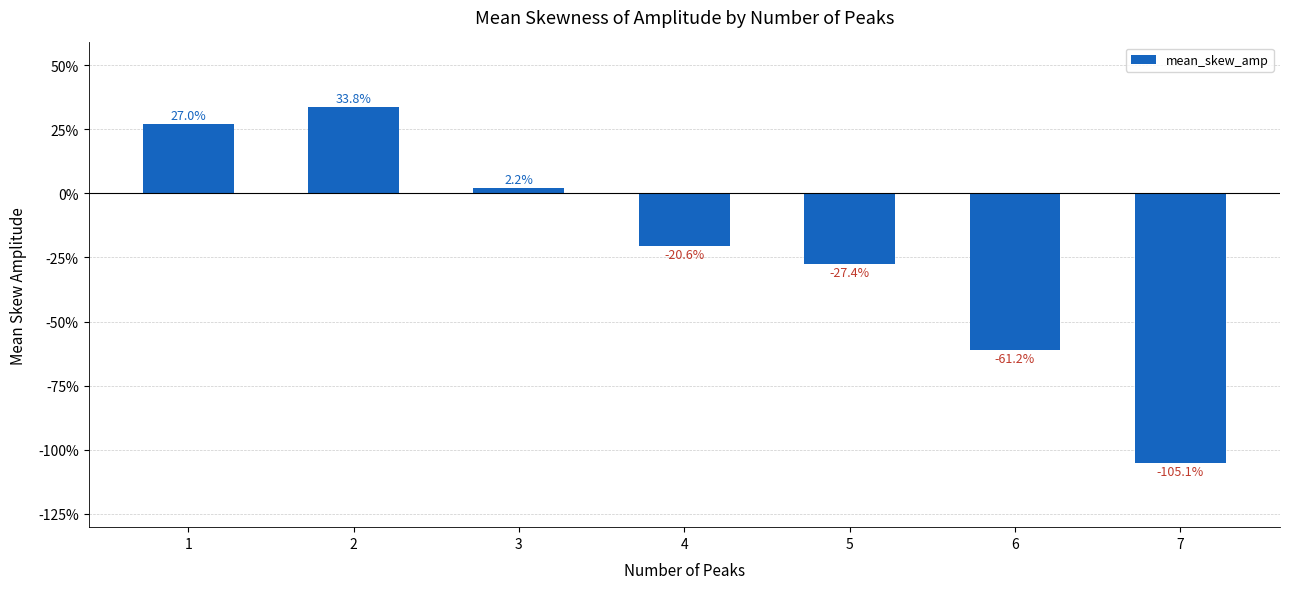

Does the chart contain stacked bars?

No